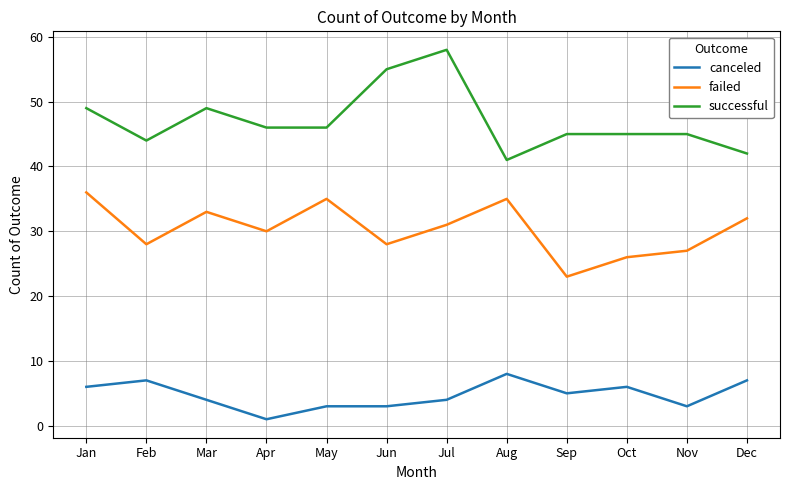

How many categories are shown in the chart?

12